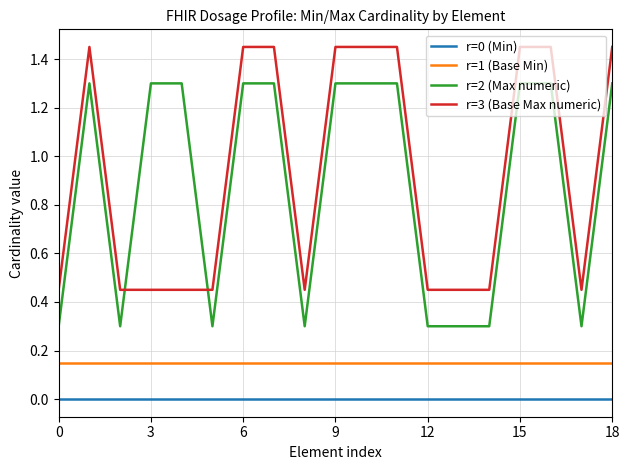

True or false: r=0 (Min) and r=3 (Base Max numeric) cross at least once.

False